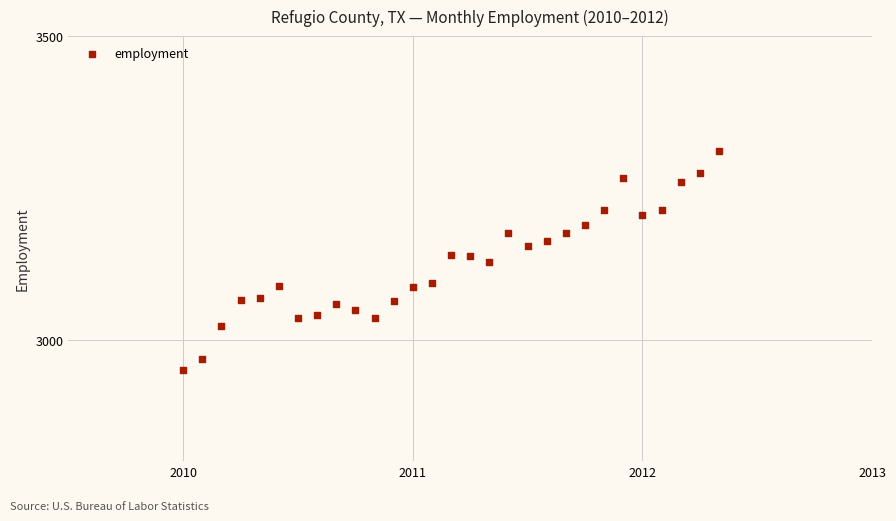

What is the range of Y values (max minus min)?

360